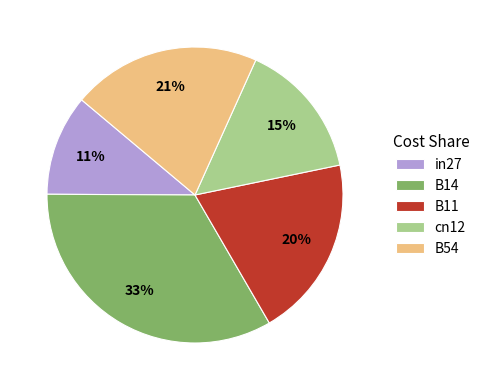

To the nearest percent, what is the combined percentage of in27 and B54?

32%